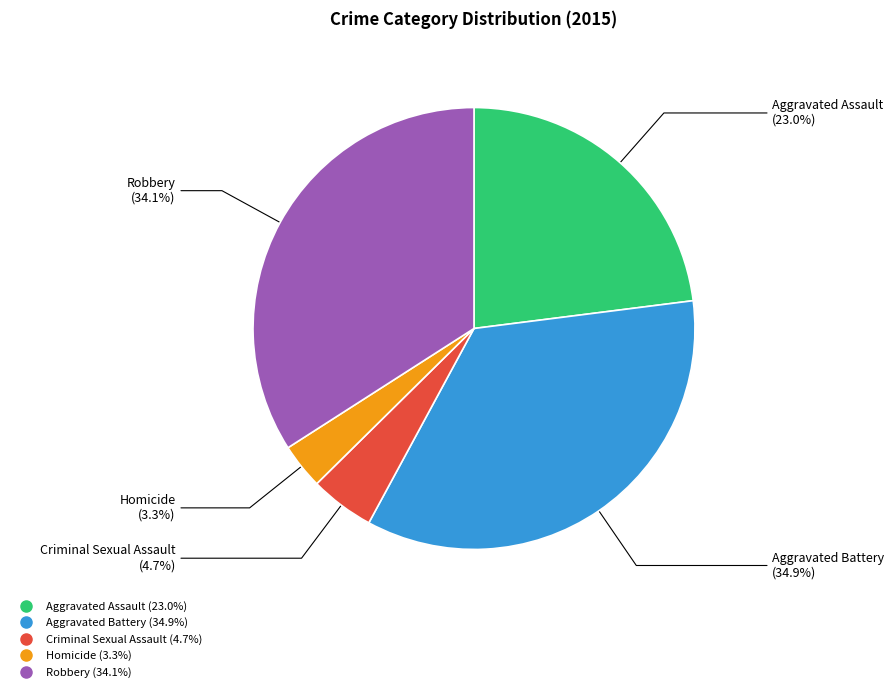

Does Criminal Sexual Assault account for over 50% of the chart?

No